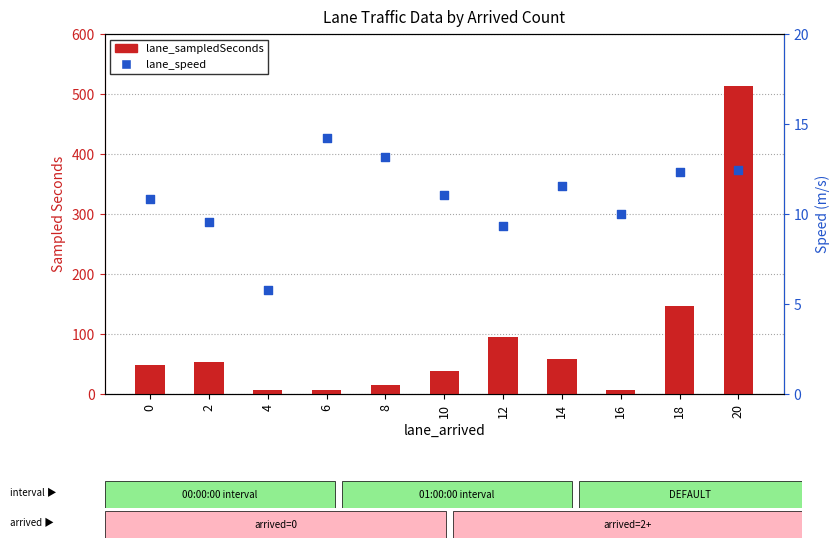

Which series contains the highest Y value?

lane_sampledSeconds